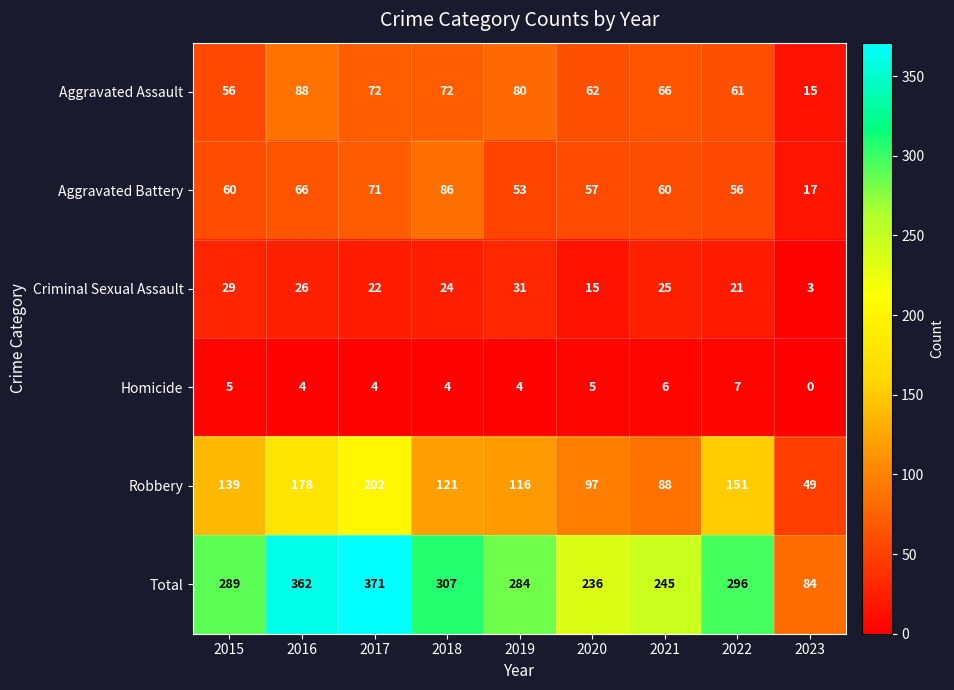

Between 2021 and 2022, which series saw the biggest shift?

Robbery